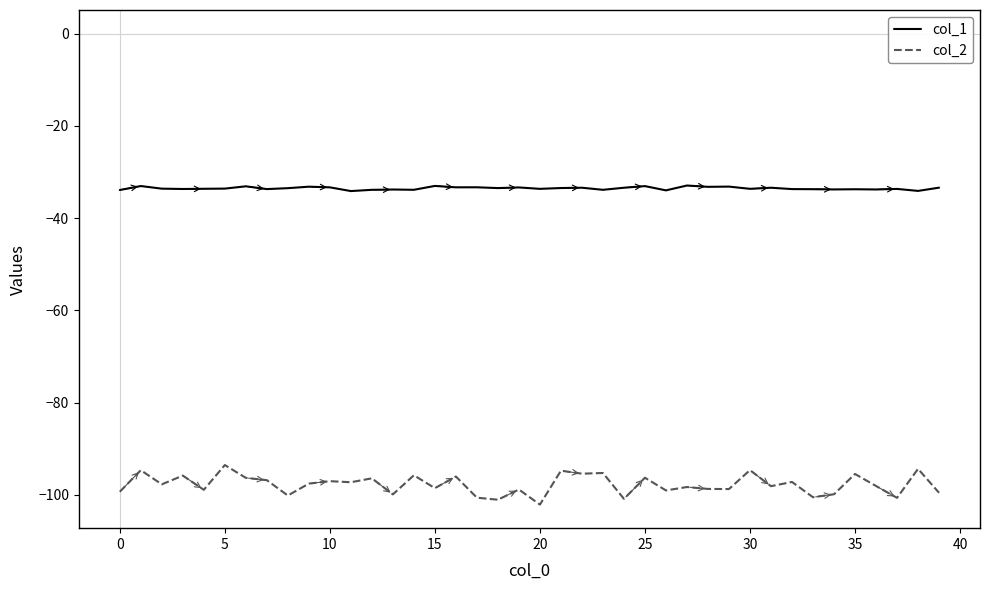

Which series has the largest range (max minus min)?

col_2